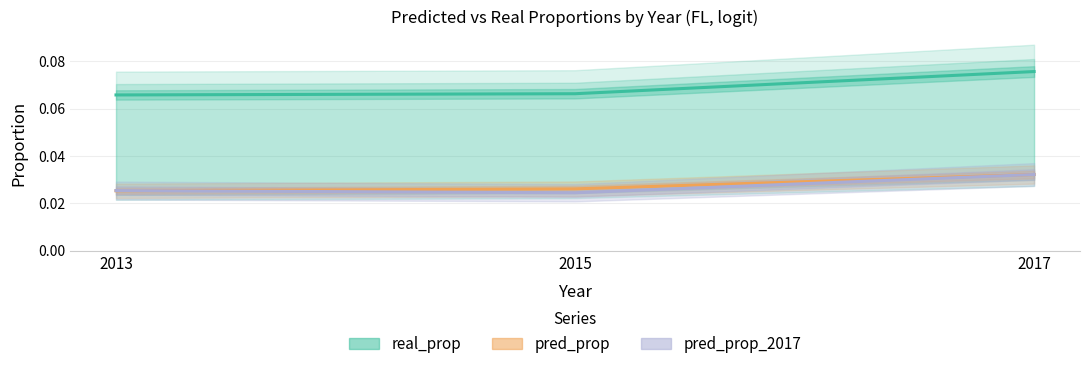

What is the value of the real_prop point at the 3rd from the left?

0.1